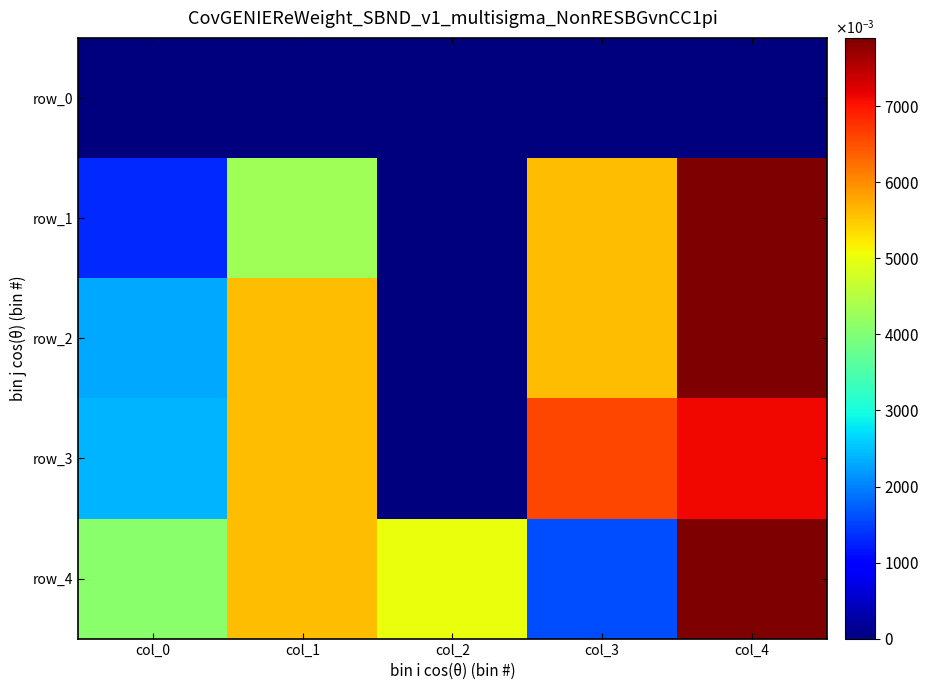

Which series has the largest range (max minus min)?

row_1